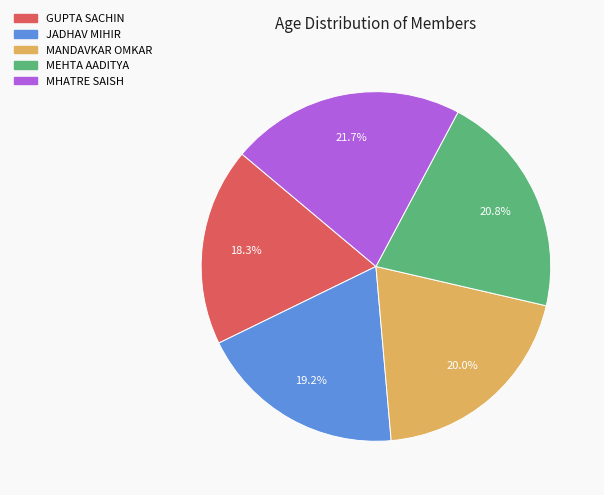

Is it true that MEHTA AADITYA is 27% of the pie?

False